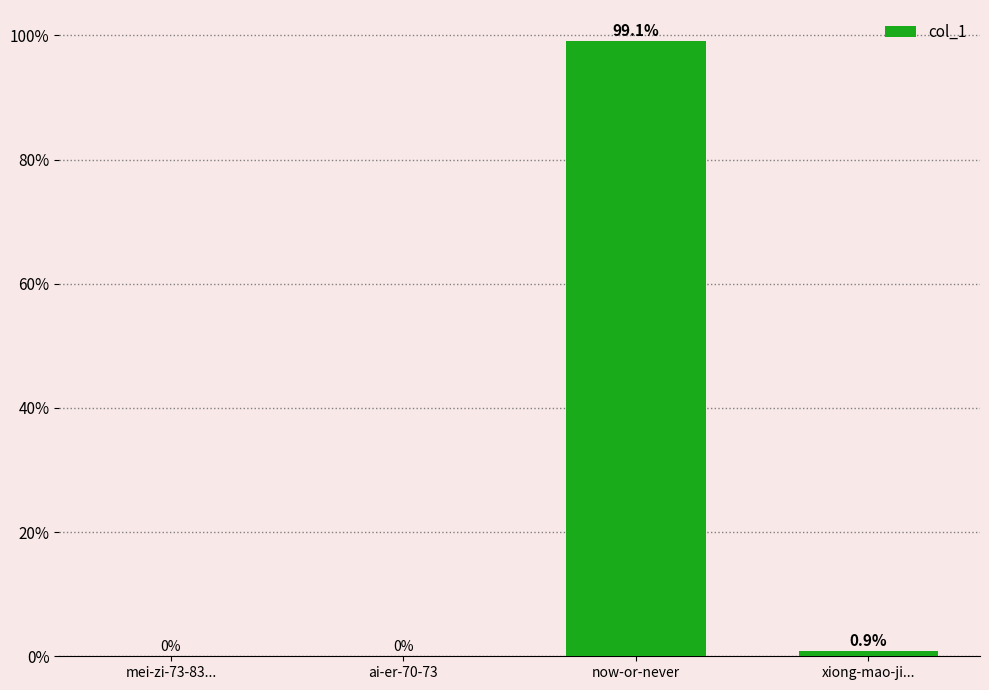

True or false: the data shows -58.5 at ai-er-70-73.

False